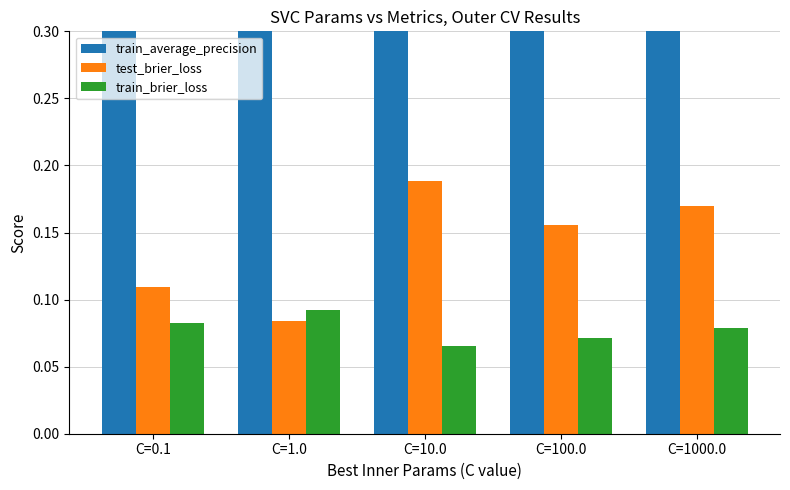

At which category does the chart reach its peak across all series?

C=1000.0